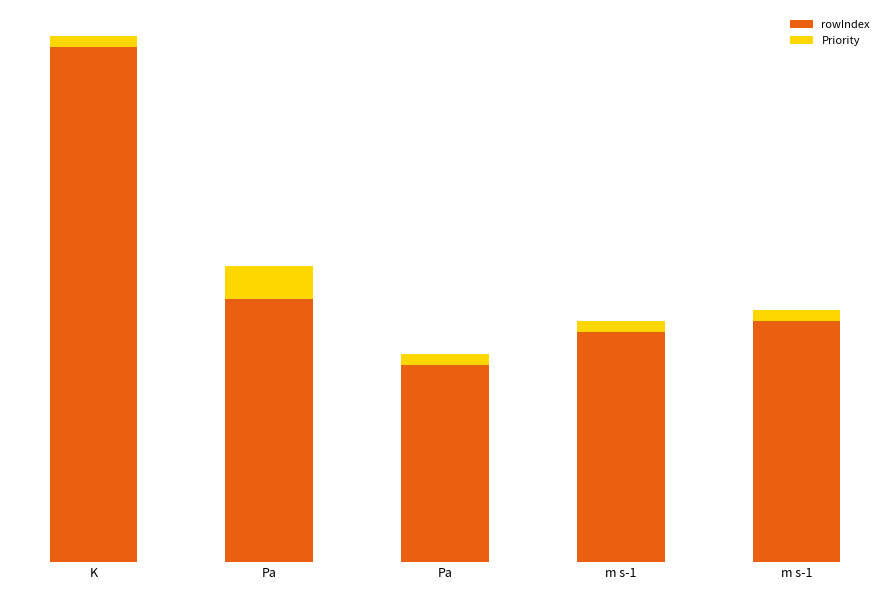

Which series has the widest spread of values?

rowIndex